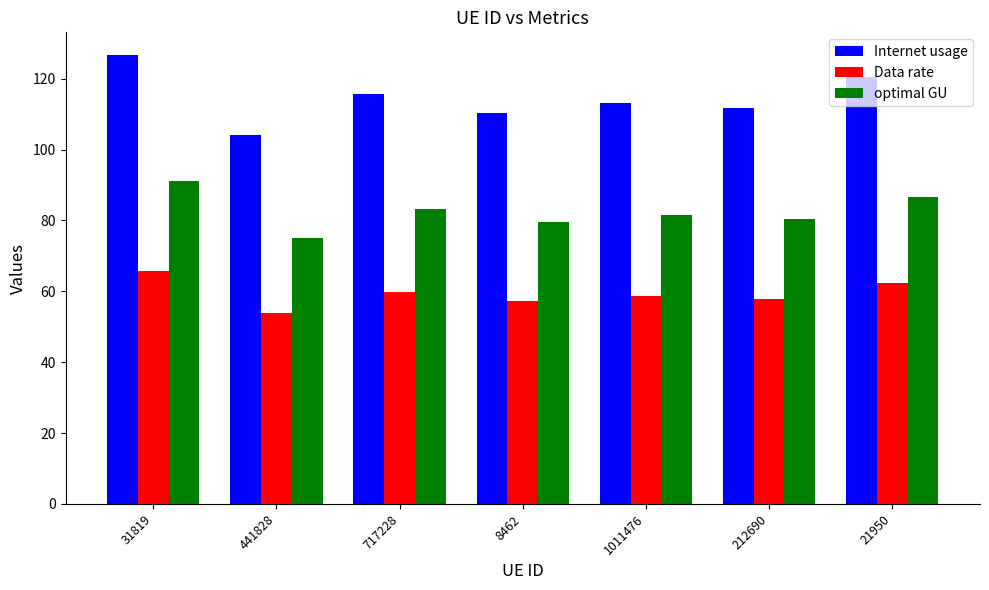

At how many categories does at least one series exceed 124?

1